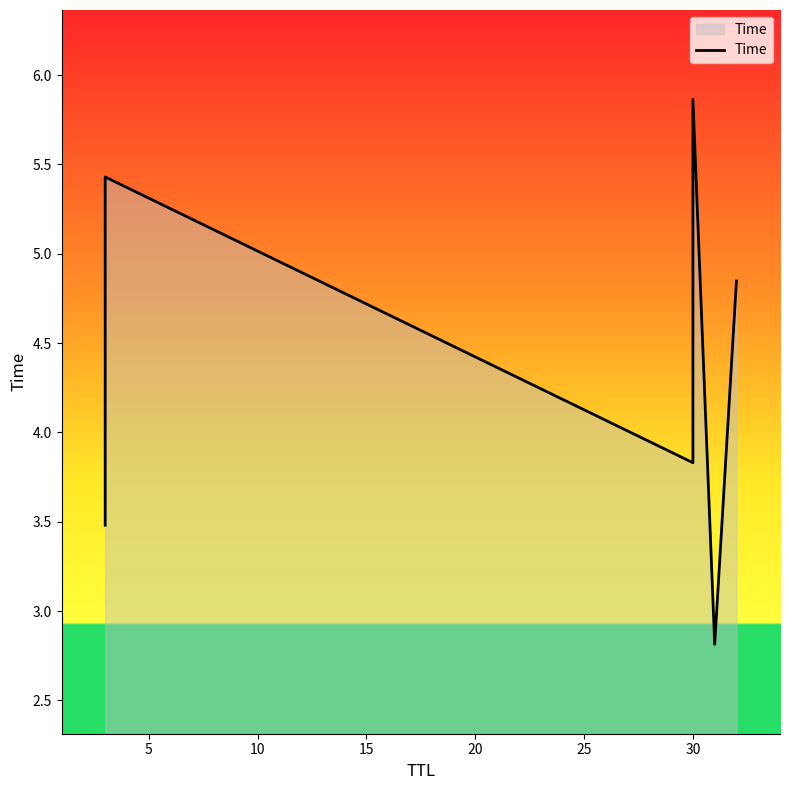

Reading left to right, list all the values displayed in this chart.

3.5	5.4	3.8	5.9	2.8	4.8